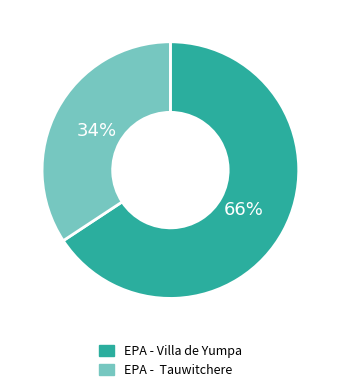

Is there any slice that represents more than half of the pie?

Yes